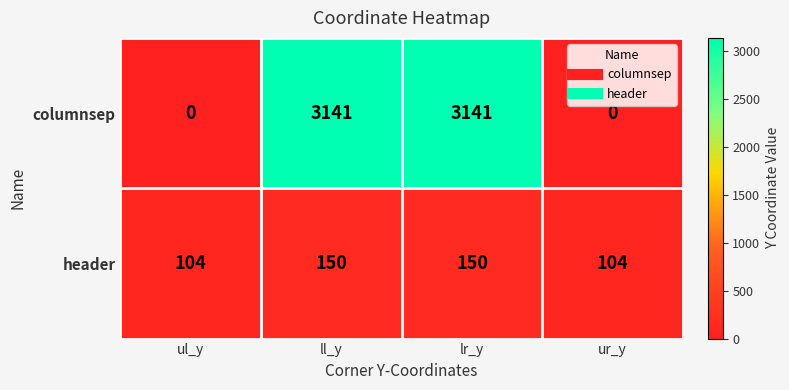

Is the value of header at ul_y greater than the value of columnsep at ll_y?

No